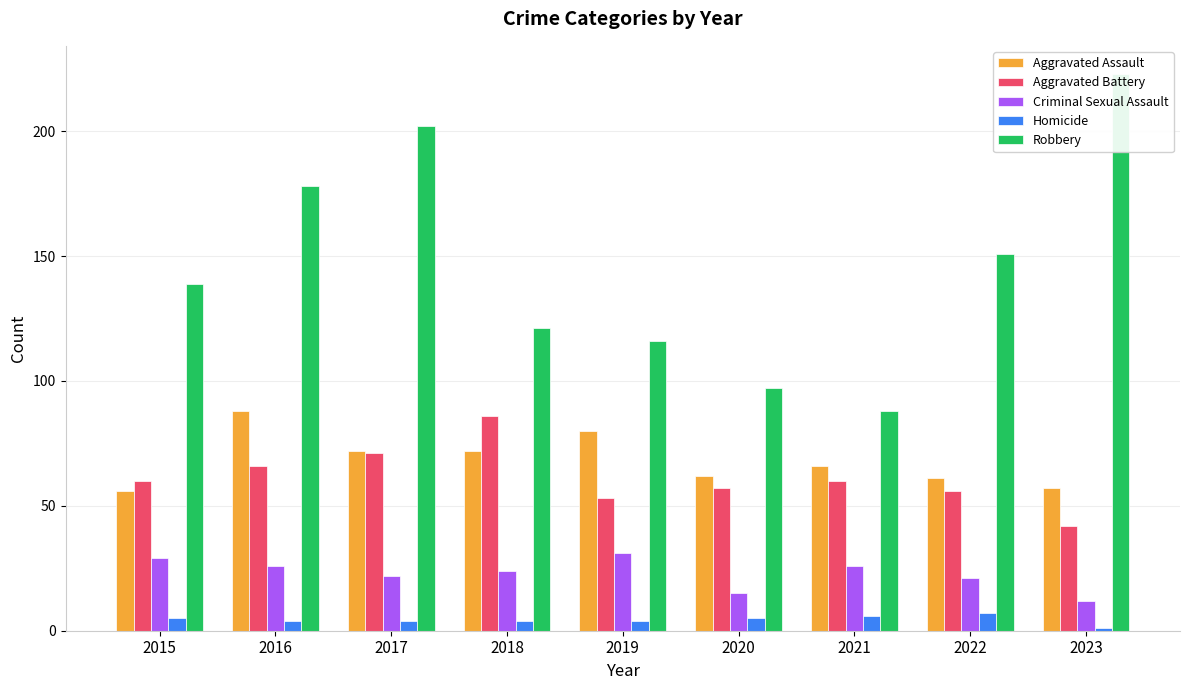

Where does the Aggravated Battery series first go above 60?

2016